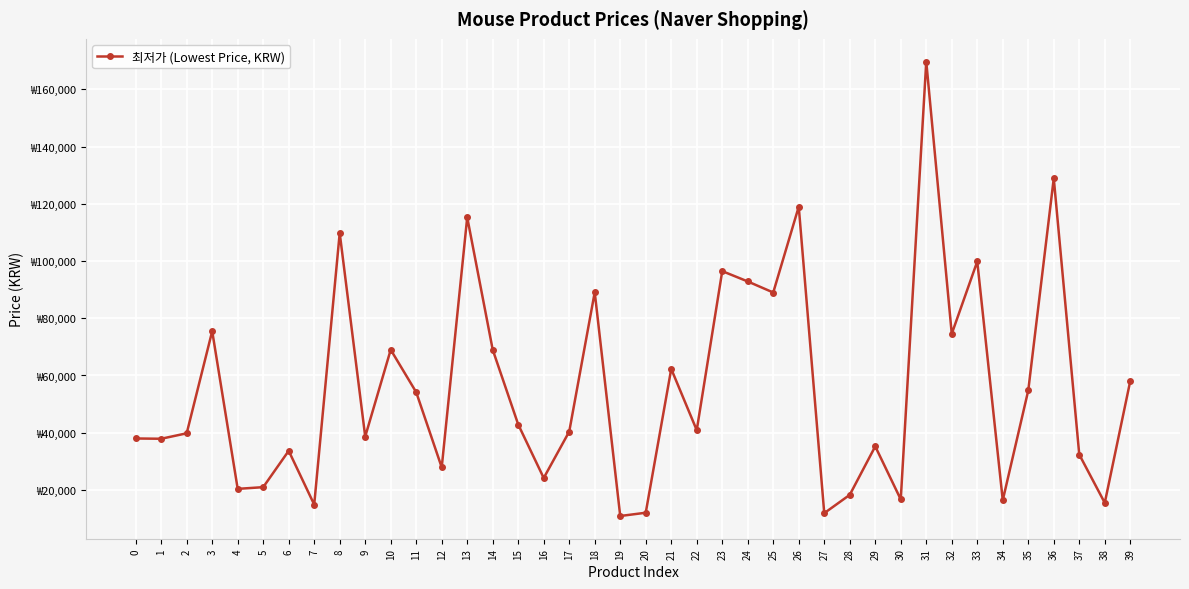

What is the difference between the values at 32 and 3?

920